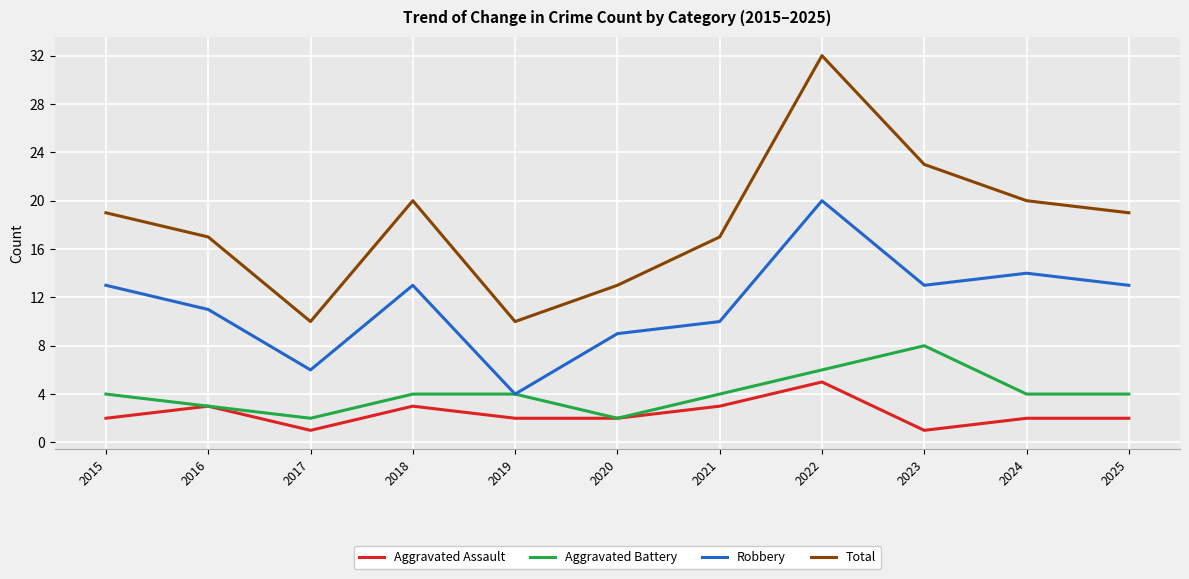

Read the Total value at 2021, to the nearest 10.

20